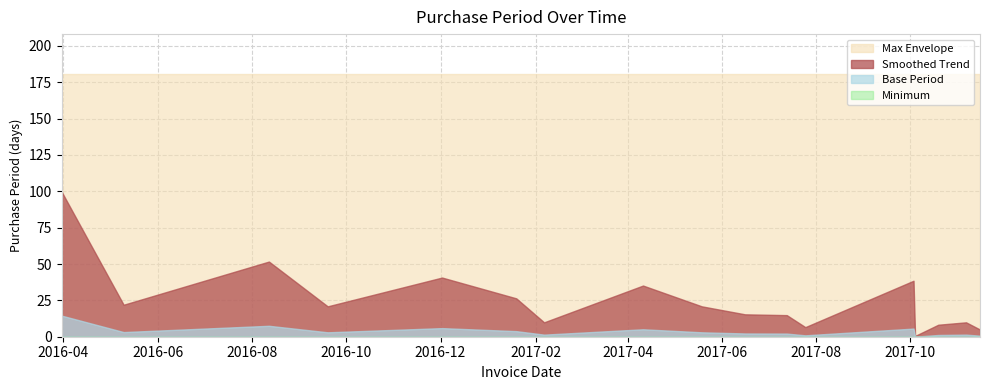

Rank the categories by value from lowest to highest.

2017-10-04, 2017-11-15, 2017-07-25, 2017-10-19, 2017-02-06, 2017-11-06, 2017-07-13, 2017-06-16, 2016-09-19, 2017-05-19, 2016-05-10, 2017-01-19, 2017-04-11, 2017-10-03, 2016-12-02, 2016-08-12, 2016-03-31